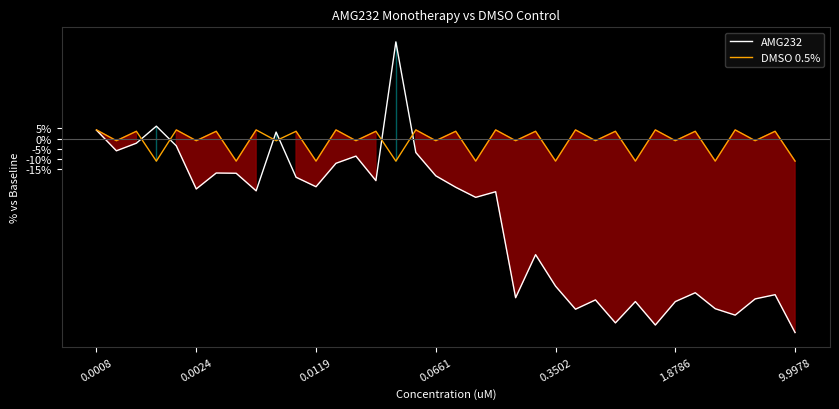

What is the total value across all series at 30?

-71.8